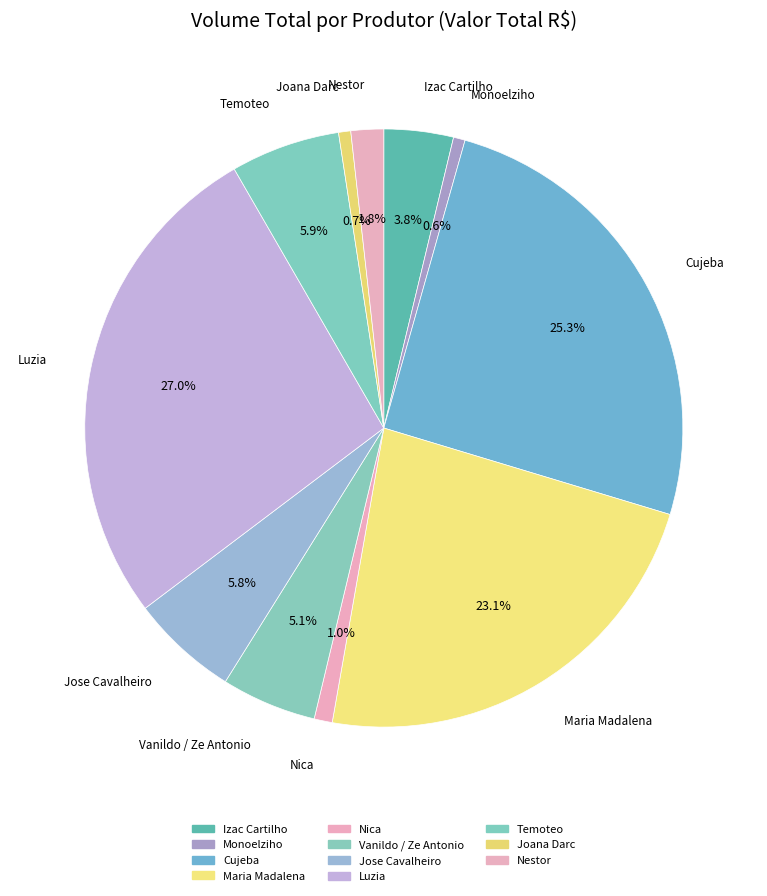

Which slice is the largest?

Luzia